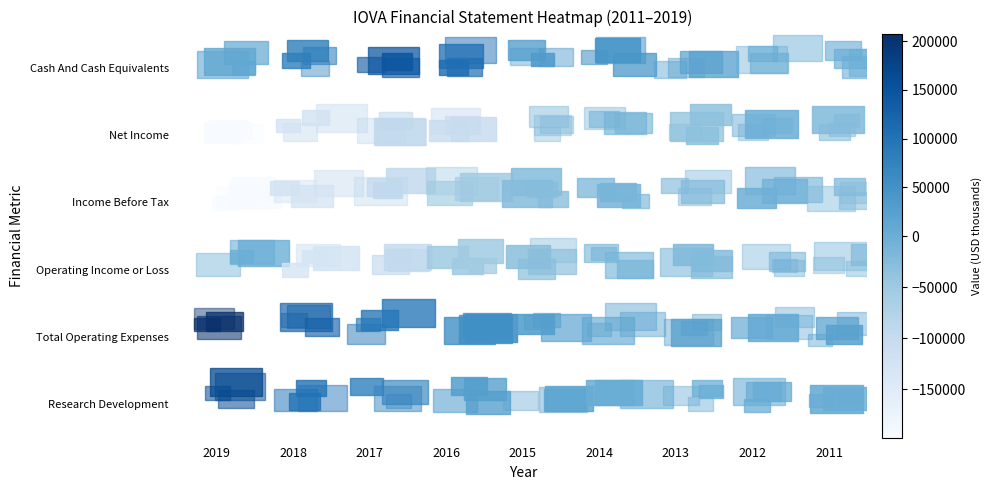

Which has a higher value, 2013 or 2014?

2014